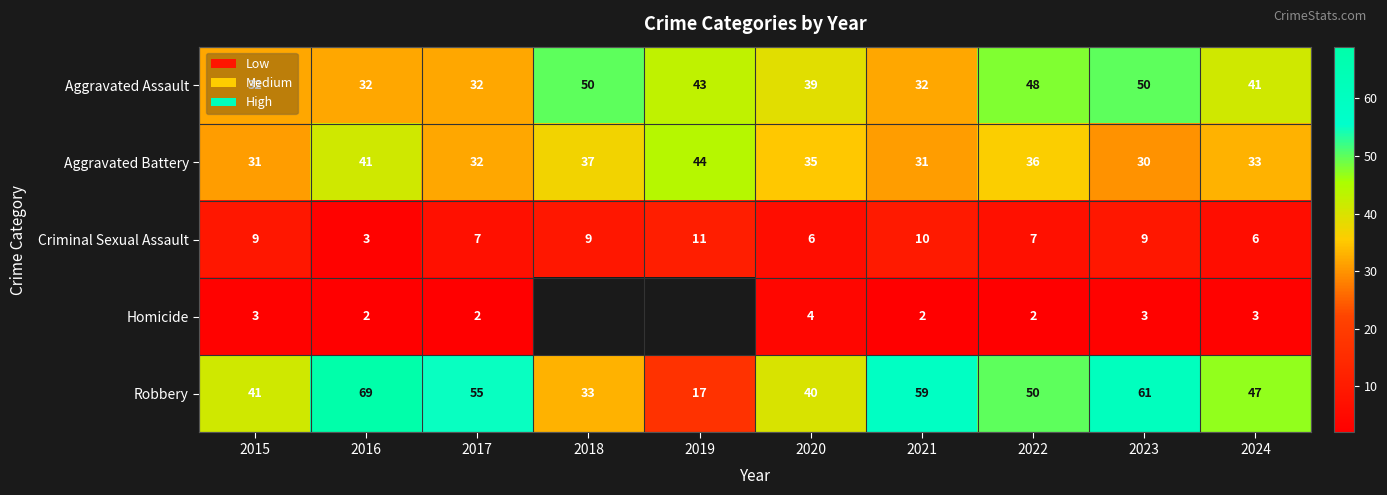

At which category does the chart reach its minimum across all series?

2016